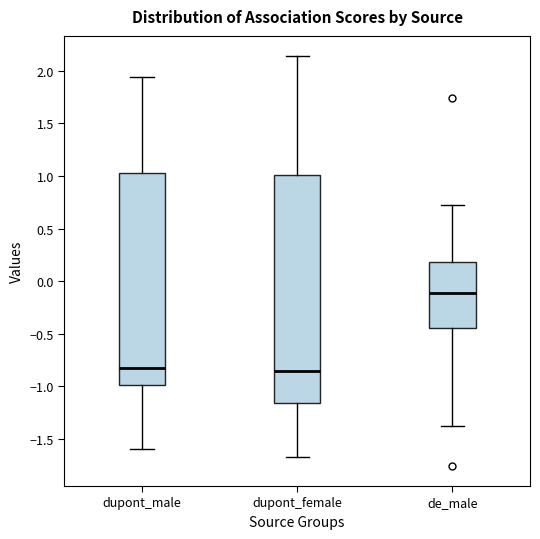

Reading left to right, read every box against the y-axis: the position of its median line, the range the box covers, and the ends of its whiskers. The values are not printed on the chart, so give them approximately, as read against the axis.

dupont_male: median -0.85, box -1.00 to 1.05, whiskers -1.60 to 1.95
dupont_female: median -0.85, box -1.15 to 1.00, whiskers -1.65 to 2.15
de_male: median -0.10, box -0.45 to 0.20, whiskers -1.40 to 0.70